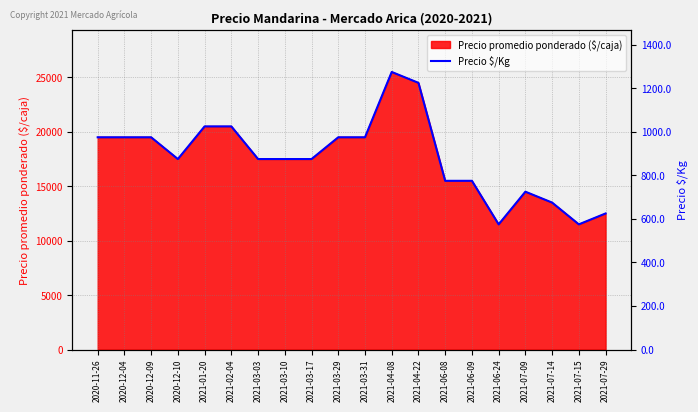

What is the difference between the second highest and minimum values?

650